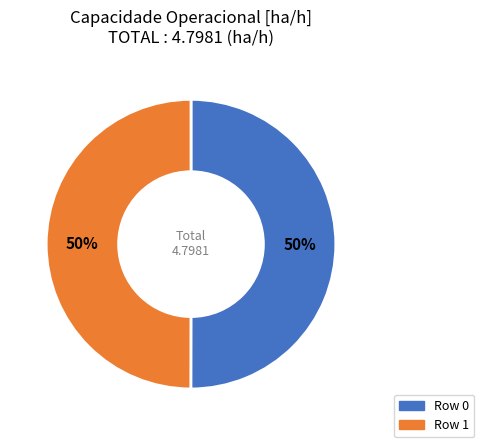

To the nearest percent, what is the average slice percentage?

50%